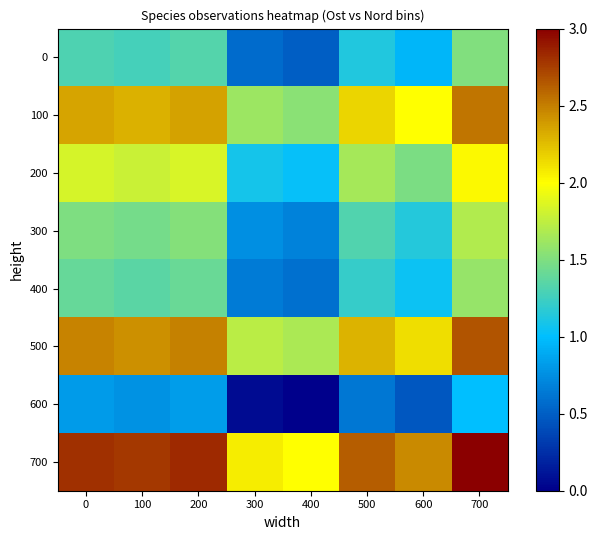

What is the total value across all series at 400?

8.0